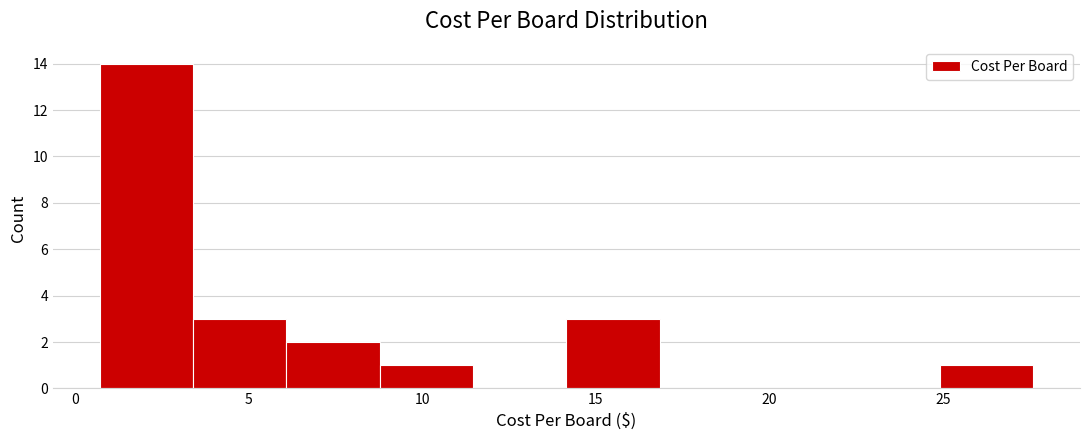

Reading left to right, transcribe this chart: for each bar, give the range it covers on the x-axis and its height. Neither the bar edges nor the heights are printed on the chart, so give them approximately, as read against the axes.

0.5 to 3.5: 14
3.5 to 6.0: 3
6.0 to 9.0: 2
9.0 to 11.5: 1
11.5 to 14.0: 0
14.0 to 17.0: 3
17.0 to 19.5: 0
19.5 to 22.0: 0
22.0 to 25.0: 0
25.0 to 27.5: 1